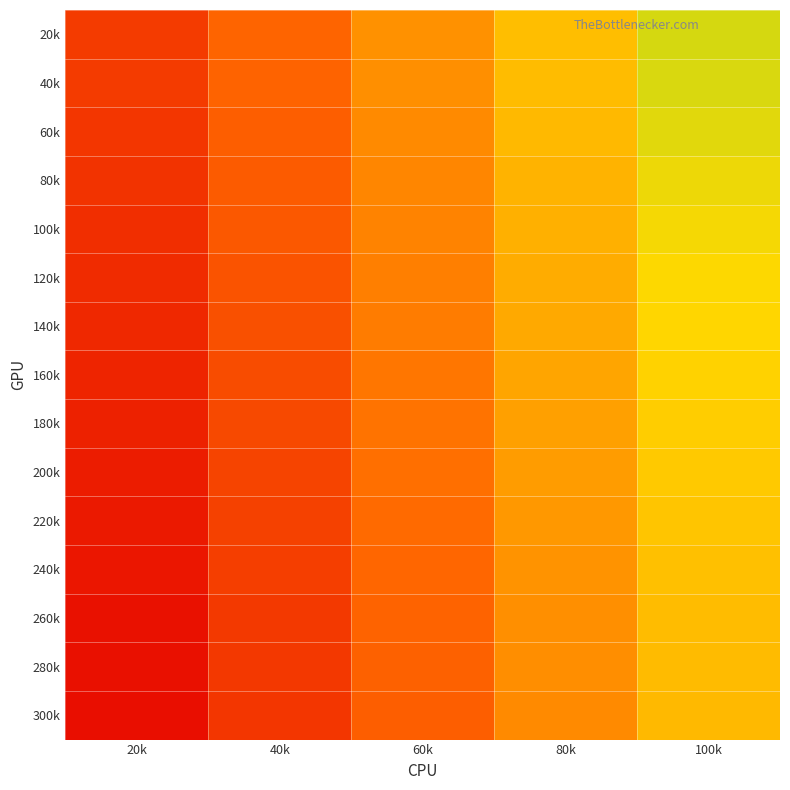

At 40k, list the series in order from largest to smallest.

20k, 40k, 60k, 80k, 100k, 120k, 140k, 160k, 180k, 200k, 220k, 240k, 260k, 280k, 300k